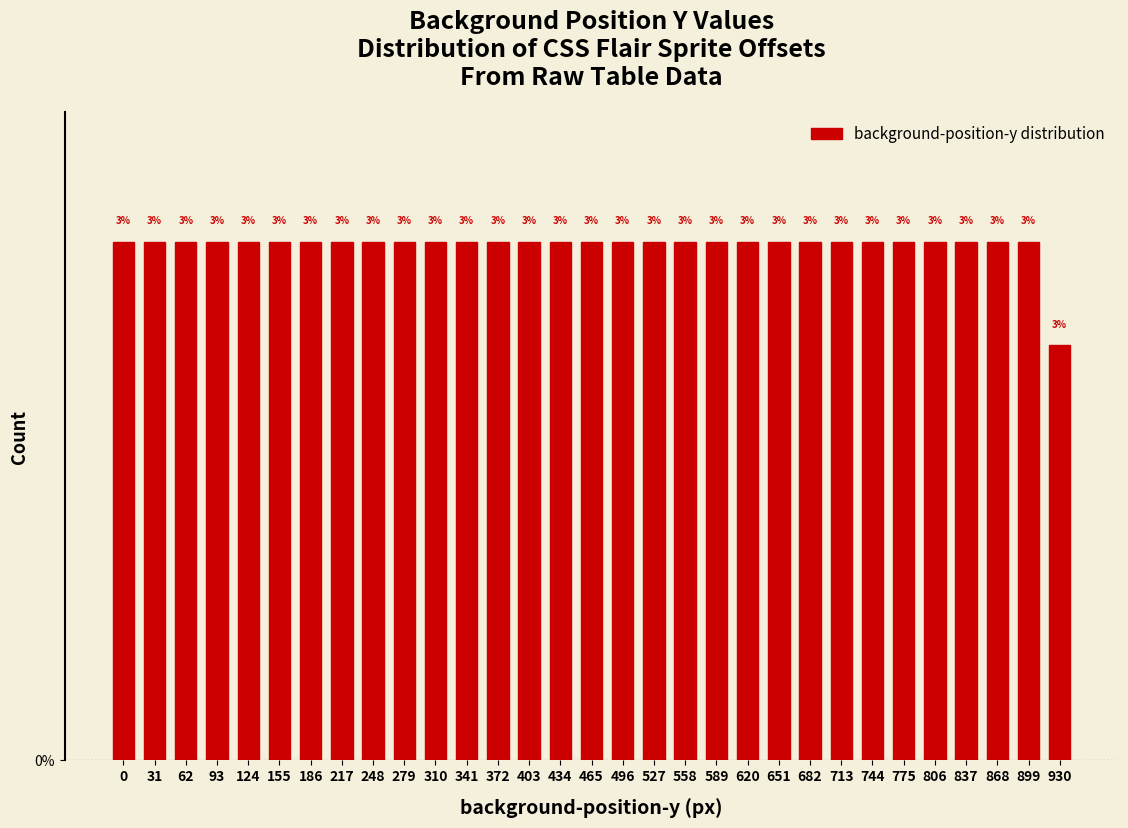

Does the chart contain any negative values?

No